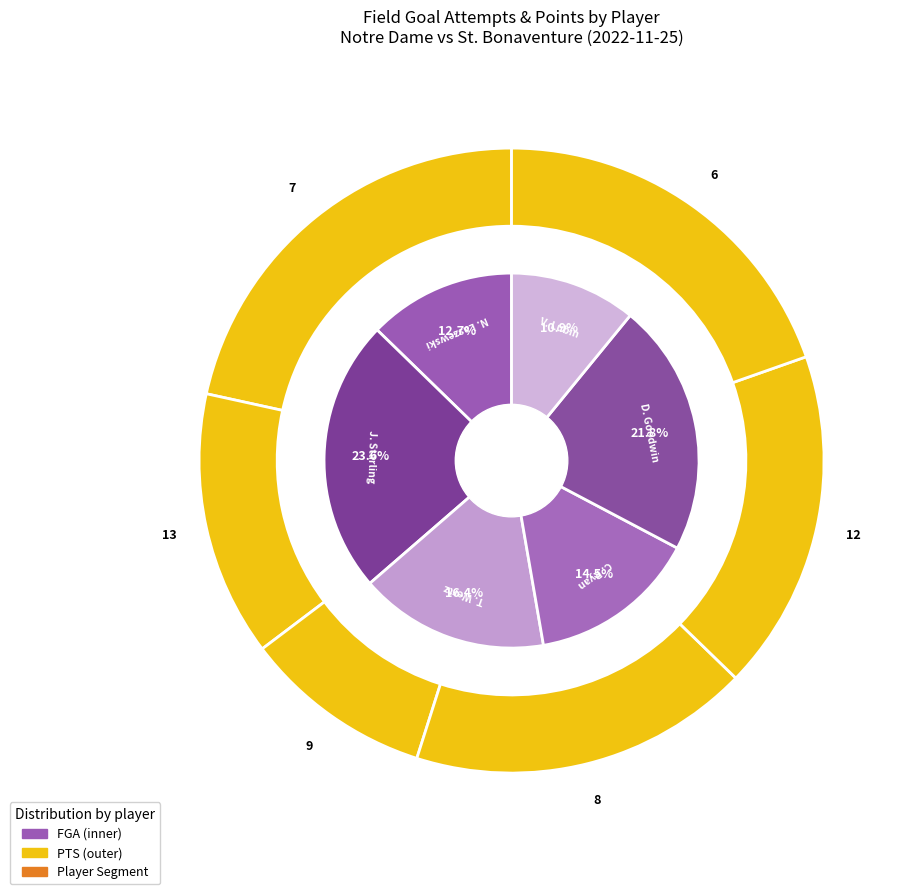

Between 4 and fga, which is larger?

4